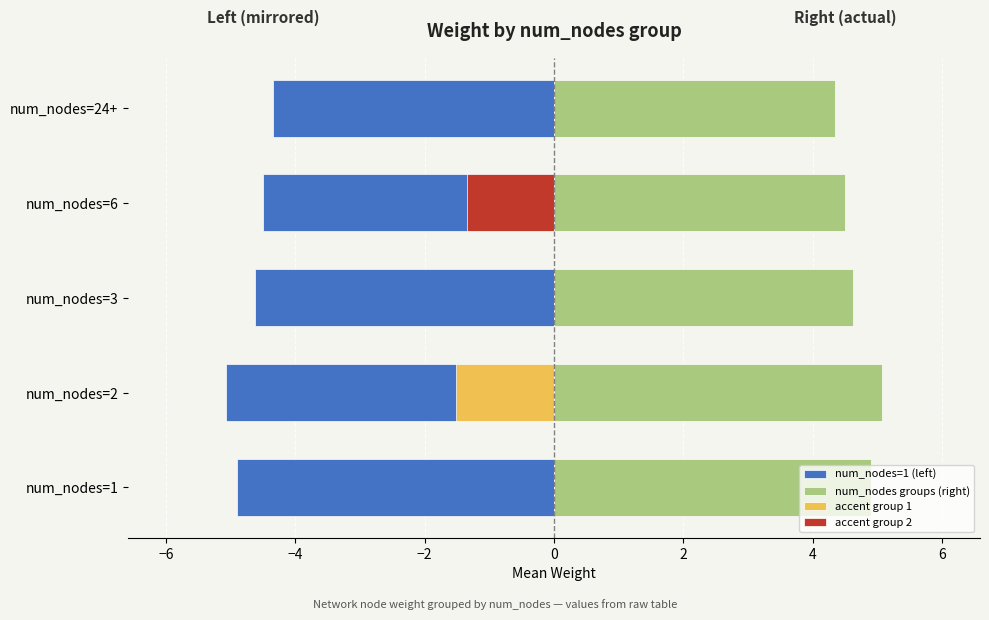

At num_nodes=1, list the series in order from largest to smallest.

num_nodes groups (right), num_nodes=1 (left)